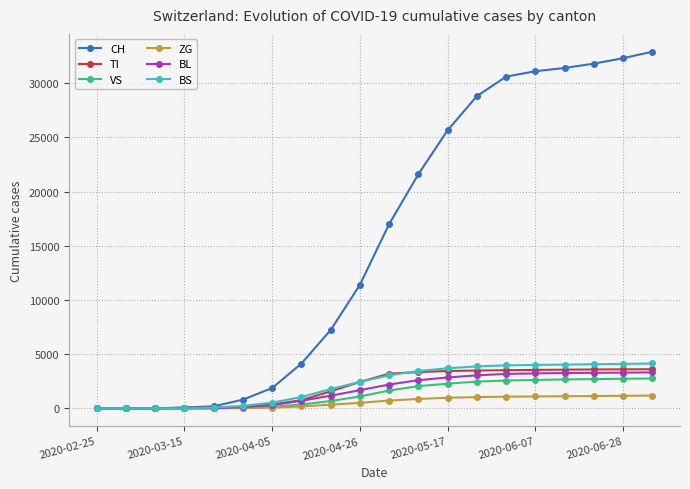

Which series has the widest spread of values?

CH